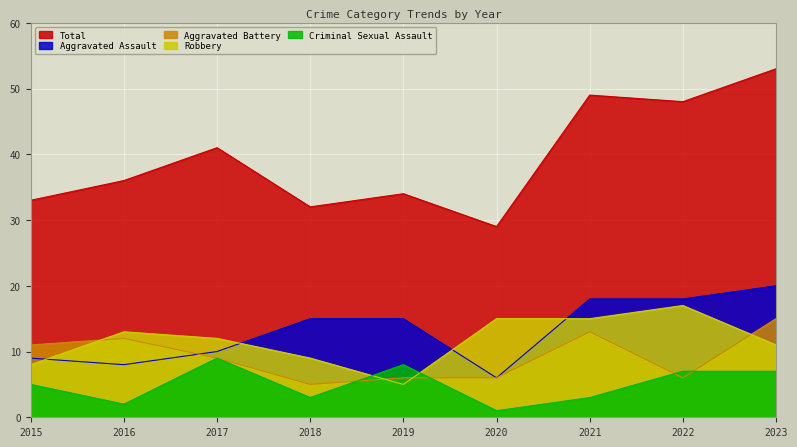

What is the value of the Aggravated Battery point at the 5th from the left?

6